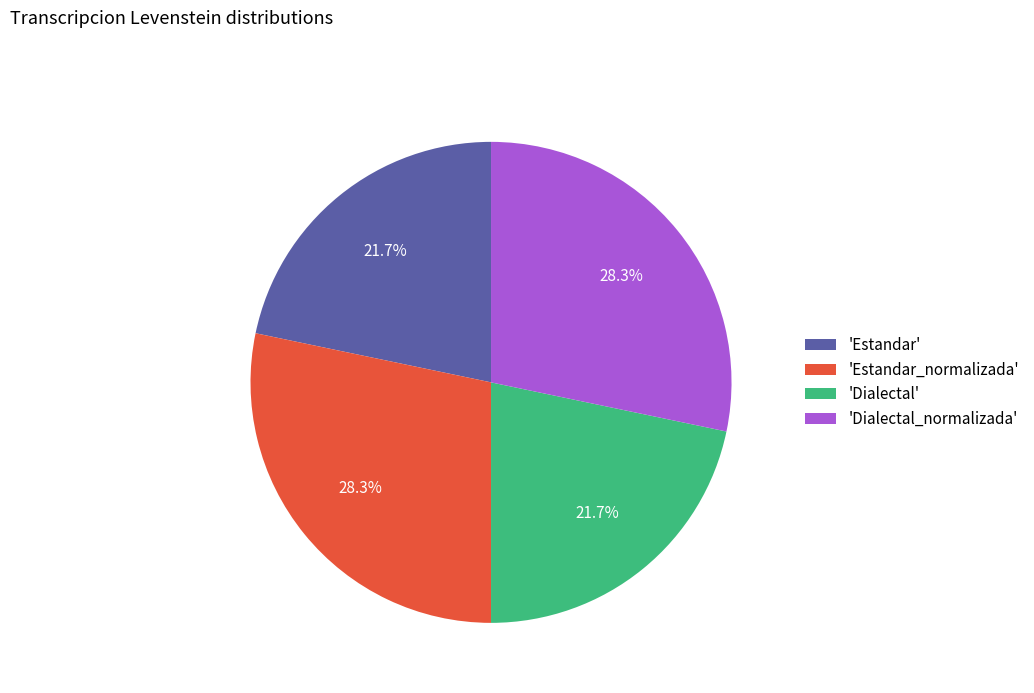

Which has a higher value, 'Estandar' or 'Estandar_normalizada'?

'Estandar_normalizada'